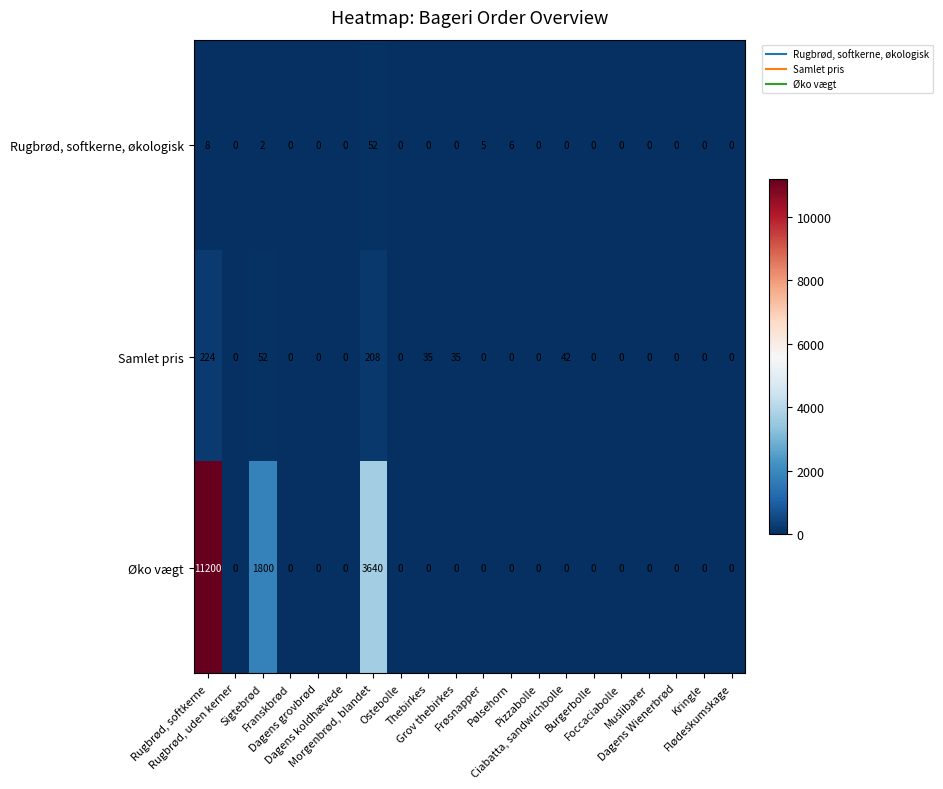

How many data points in Øko vægt are above 0?

3